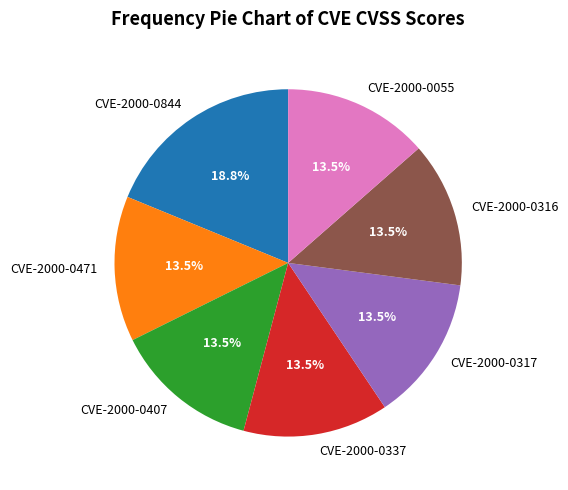

Between CVE-2000-0337 and CVE-2000-0844, which is larger?

CVE-2000-0844